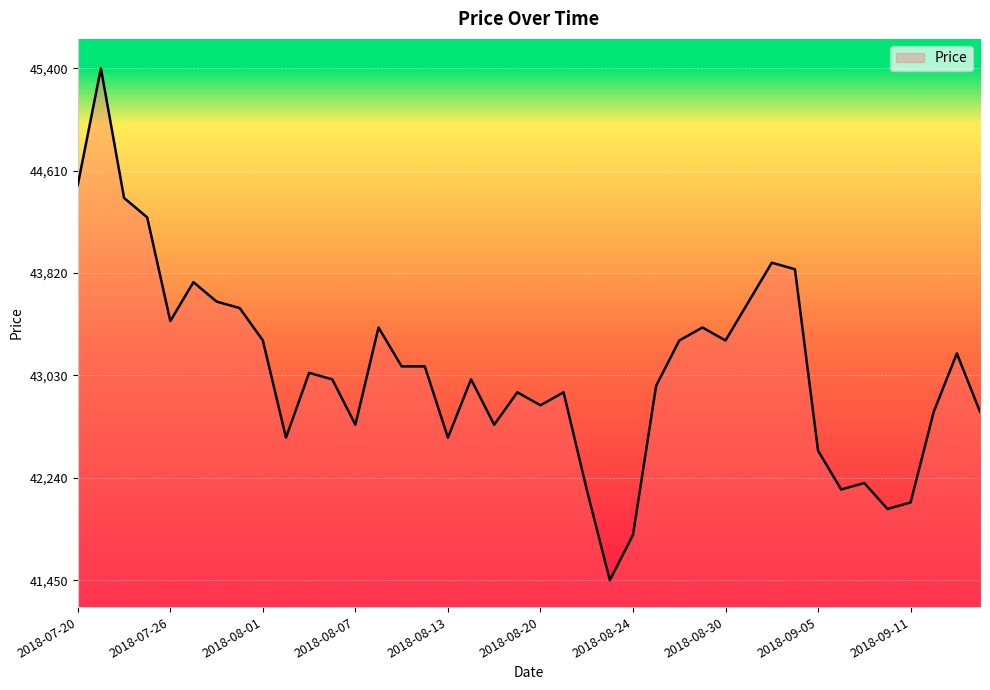

What is the difference between the maximum and minimum values?

3950